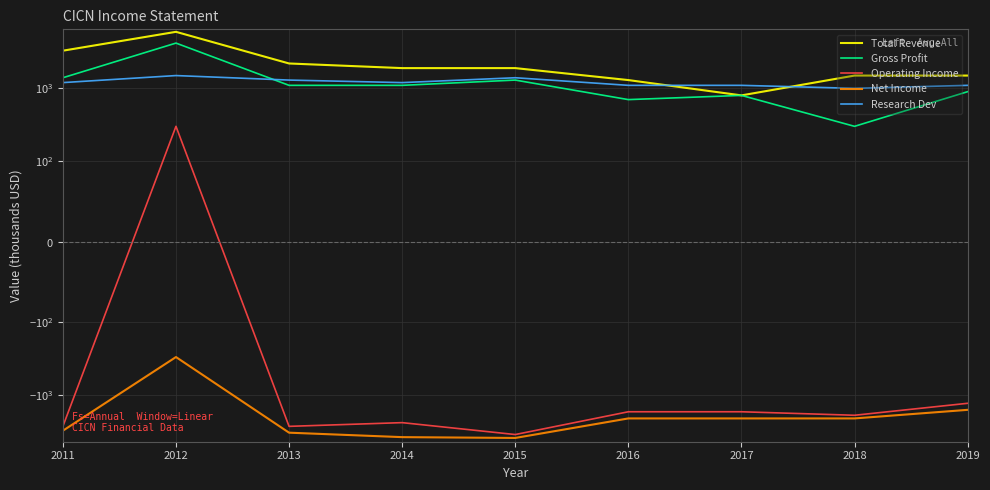

Reading left to right, extract all data points from this chart.

Total Revenue: 2011=3300	2012=6000	2013=2200	2014=1900	2015=1900	2016=1300	2017=800	2018=1500	2019=1500
Gross Profit: 2011=1400	2012=4200	2013=1100	2014=1100	2015=1300	2016=700	2017=800	2018=300	2019=900
Operating Income: 2011=-2700	2012=300	2013=-2700	2014=-2400	2015=-3500	2016=-1700	2017=-1700	2018=-1900	2019=-1300
Net Income: 2011=-3100	2012=-300	2013=-3300	2014=-3800	2015=-3900	2016=-2100	2017=-2100	2018=-2100	2019=-1600
Research Dev: 2011=1200	2012=1500	2013=1300	2014=1200	2015=1400	2016=1100	2017=1100	2018=1000	2019=1100